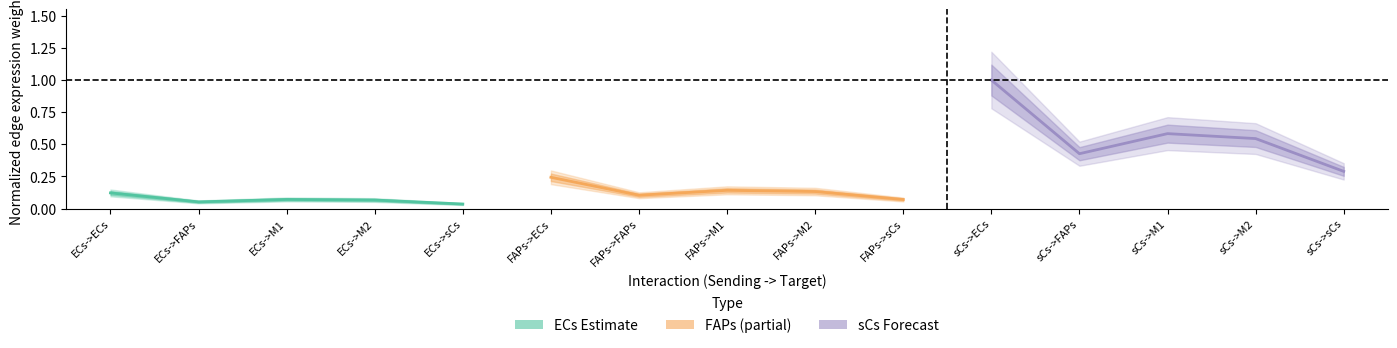

What position from the left is ECs->ECs?

1